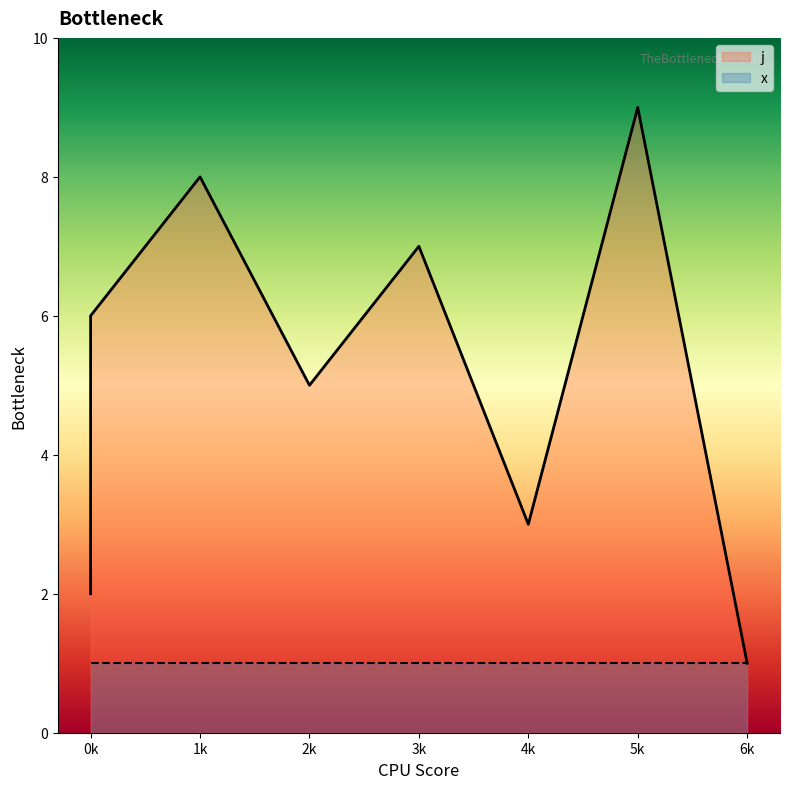

Read the value at 1k.

8